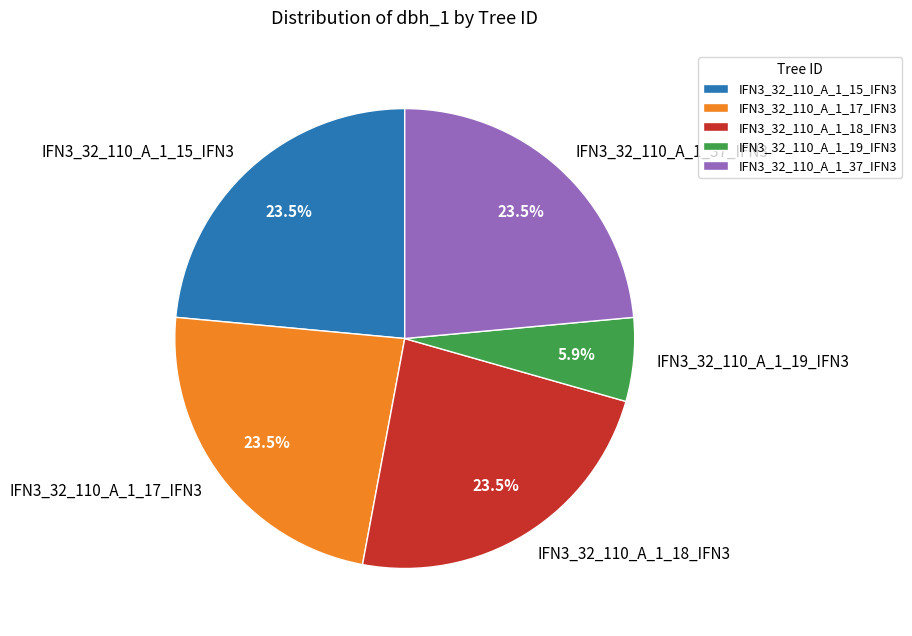

What is the ratio of the value at IFN3_32_110_A_1_37_IFN3 to the value at IFN3_32_110_A_1_19_IFN3?

4.0